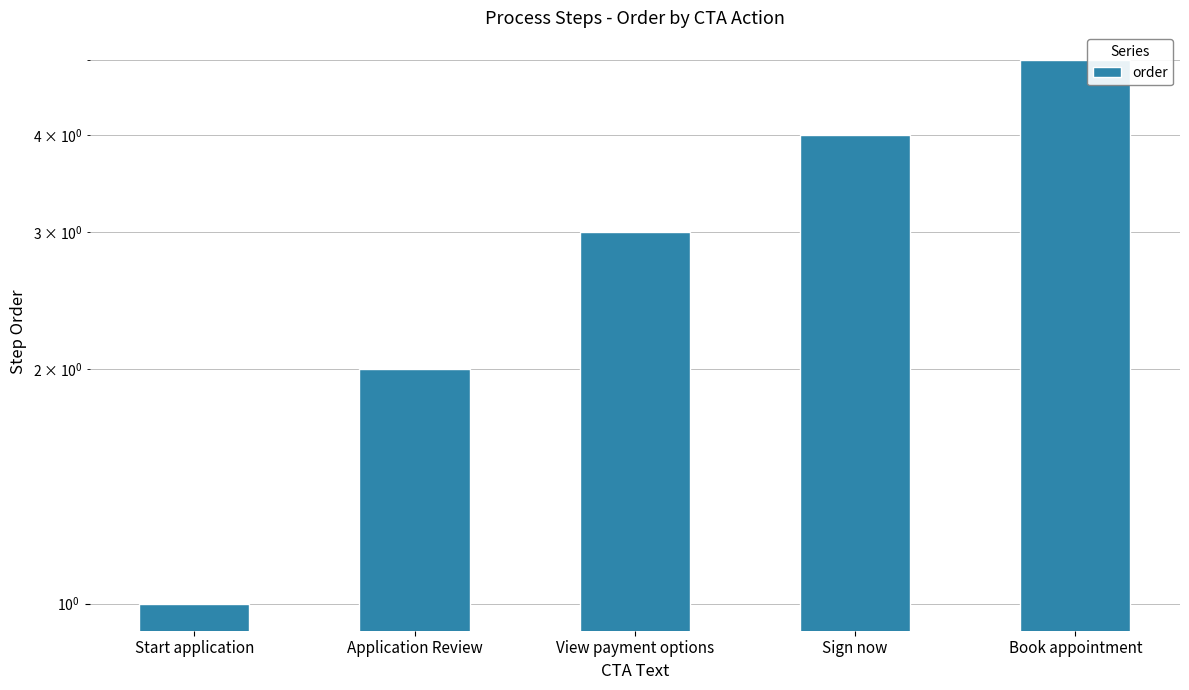

Rank the categories by value from lowest to highest.

Start application, Application Review, View payment options, Sign now, Book appointment